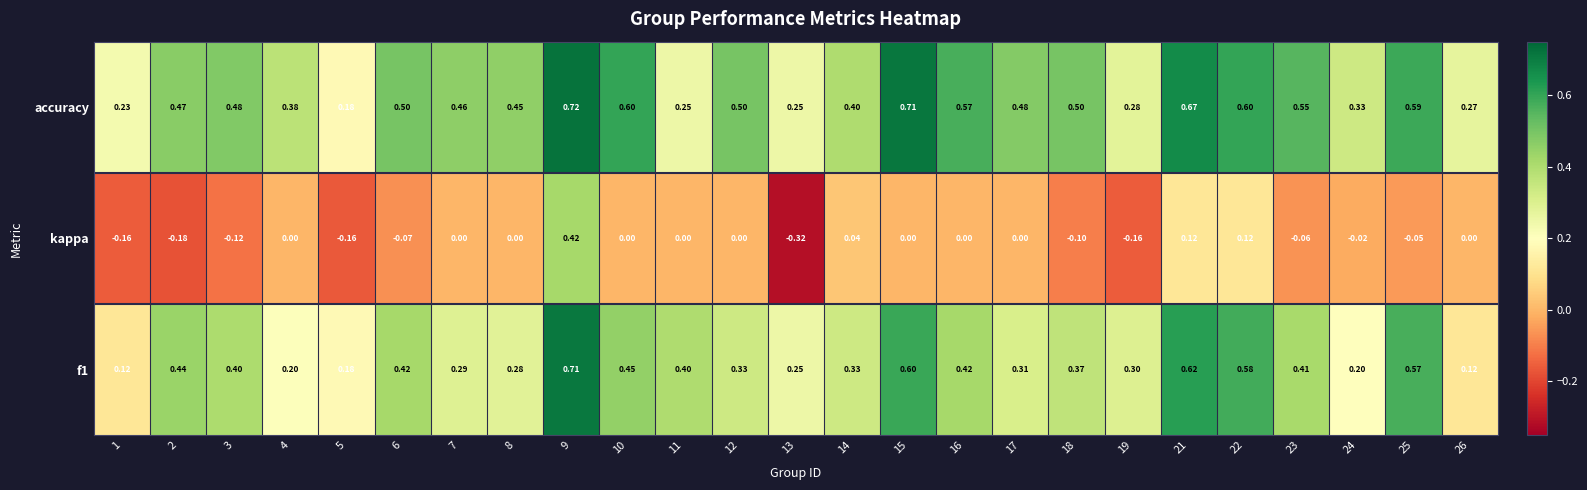

Is the value of kappa at 11 greater than the value of f1 at 18?

No